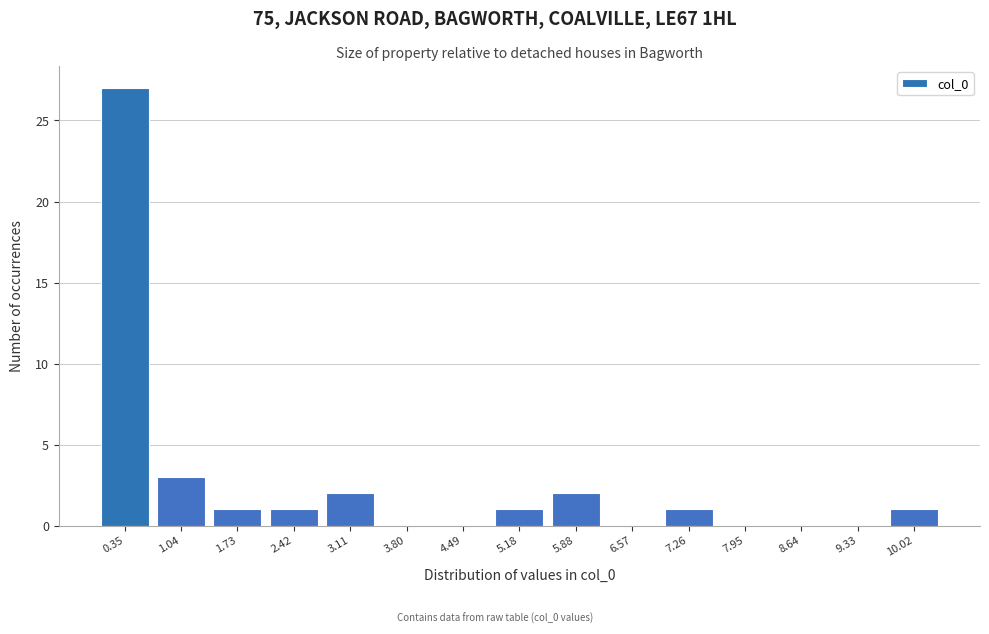

Over which range of the x-axis is the bar tallest?

0.0 to 0.7